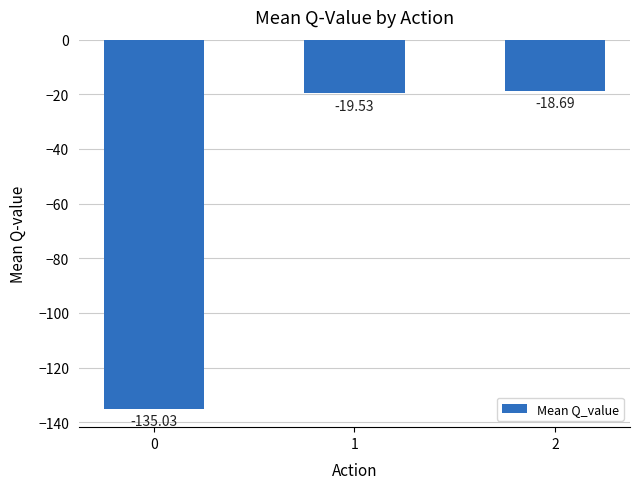

Reading left to right, transcribe all the data shown in this chart.

-135.0	-19.5	-18.7